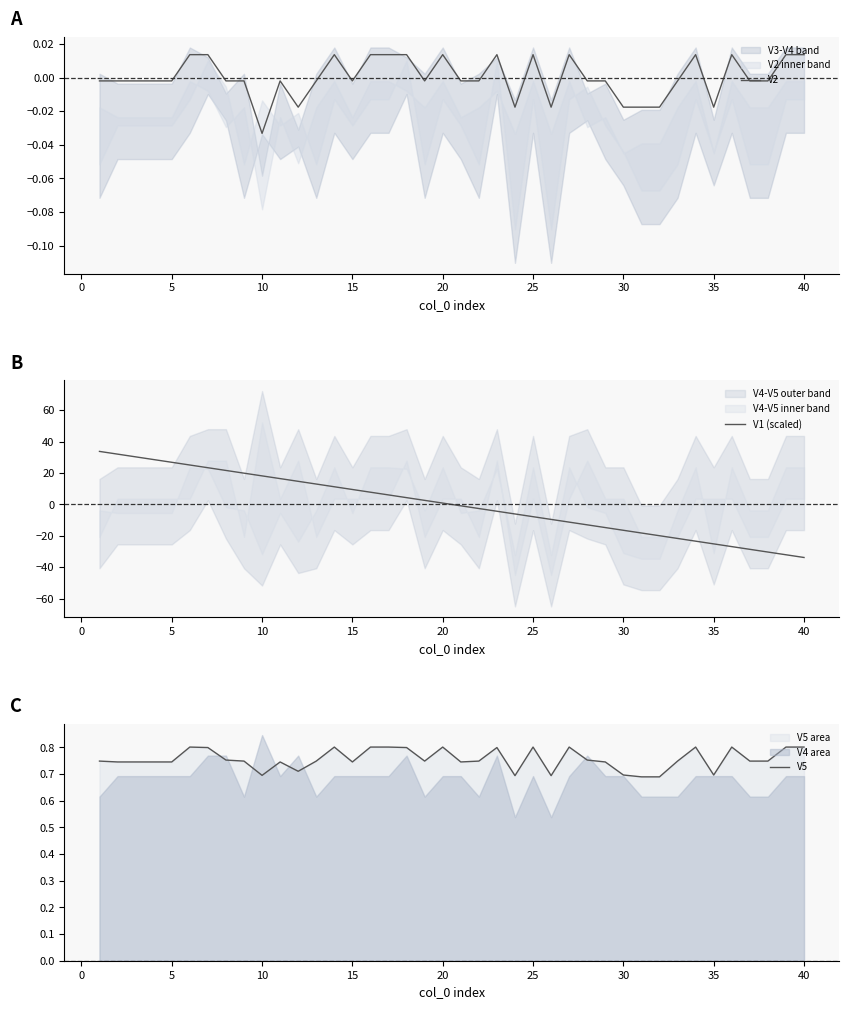

What is the highest value of the V1 (scaled) series?

33.8